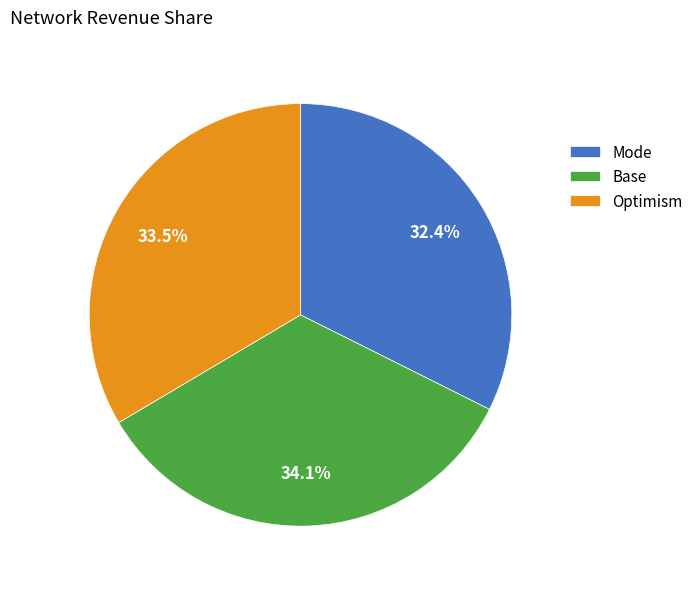

Is there a majority slice in this chart?

No